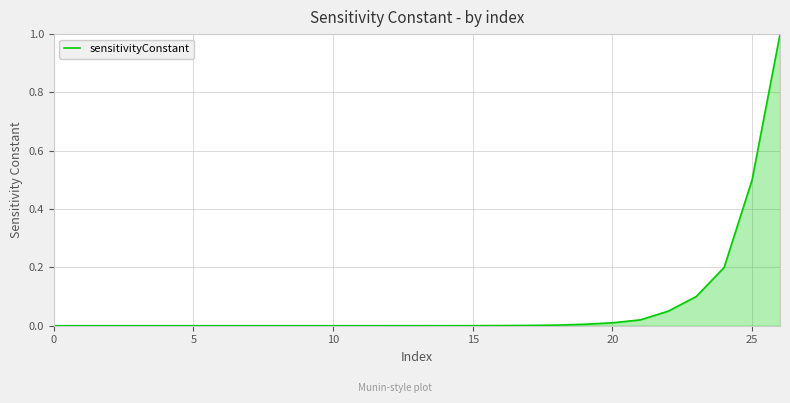

What is the greatest value displayed?

1.0